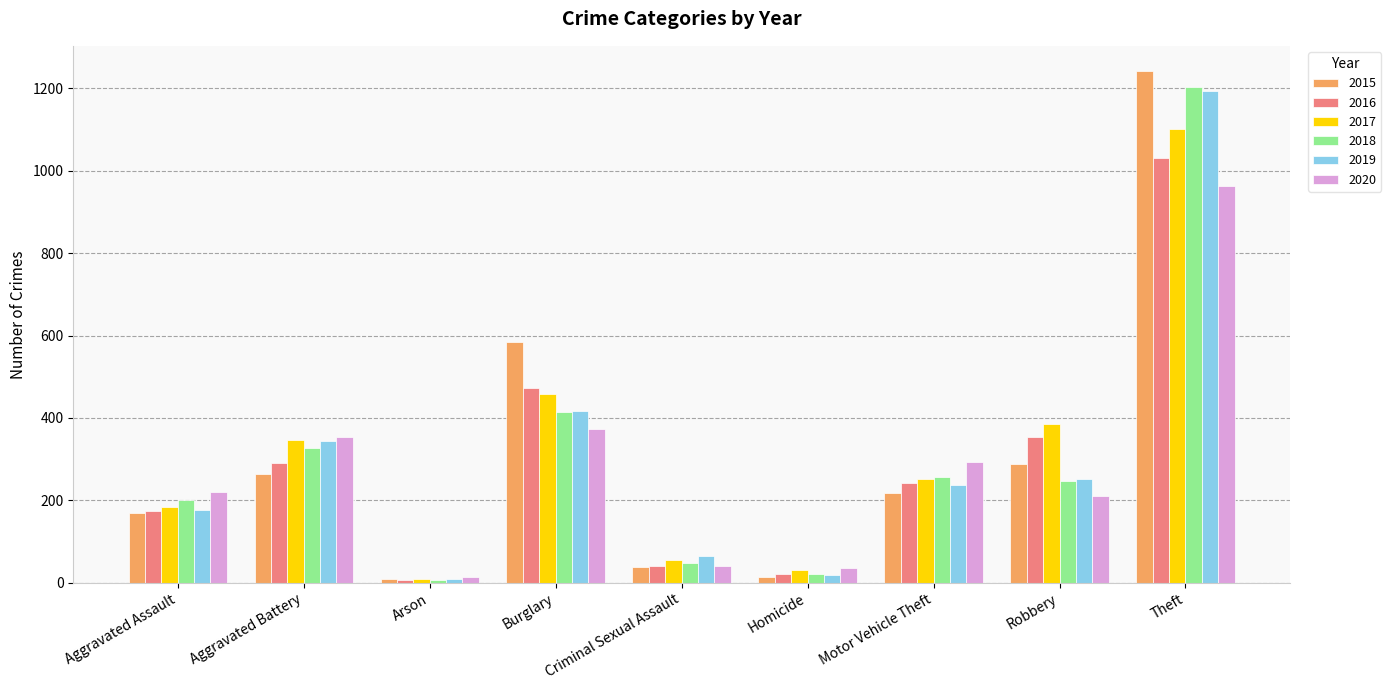

Is it true that 2019 equals 416 at Burglary?

True